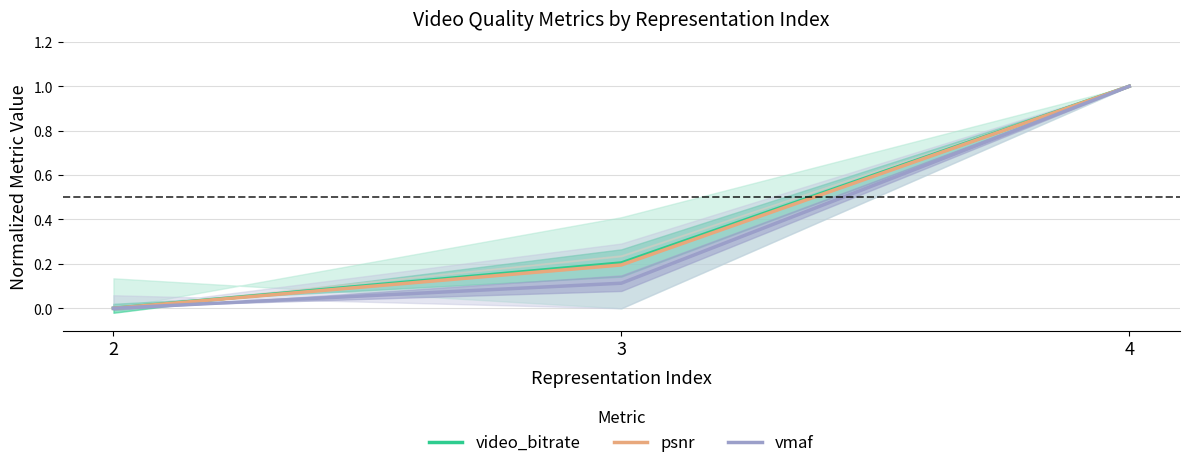

At which label does psnr reach its peak?

4